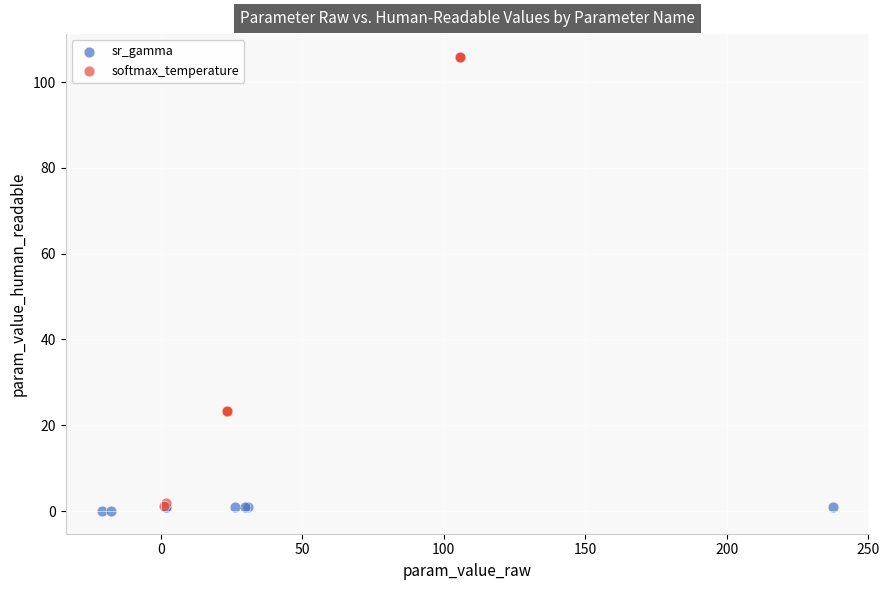

Which series reaches the minimum Y coordinate?

sr_gamma